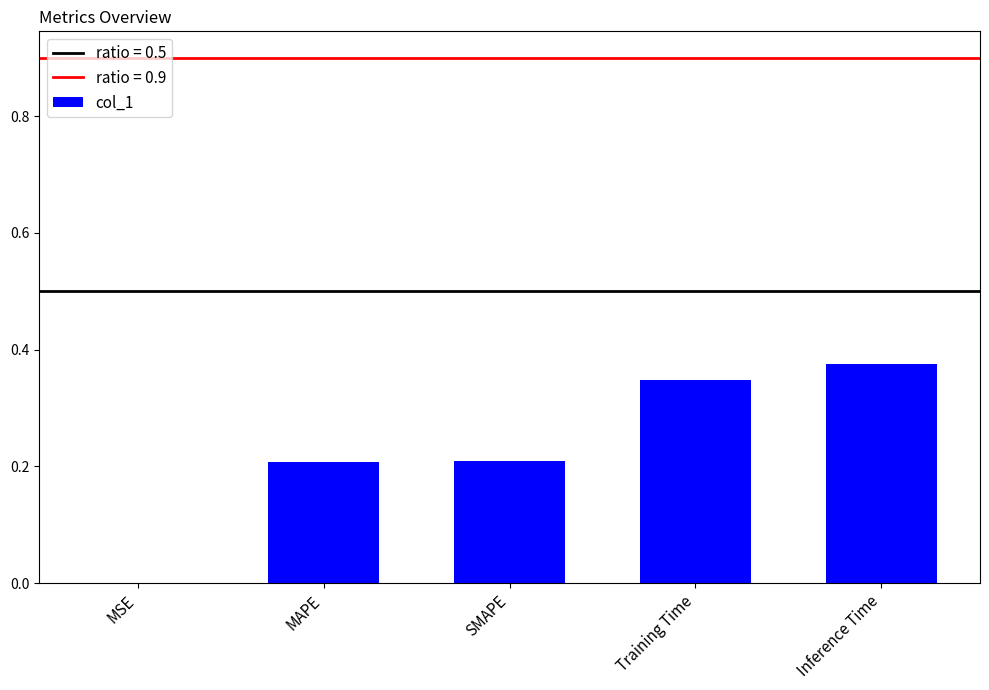

What is the sum of the values at Training Time and MAPE?

0.6